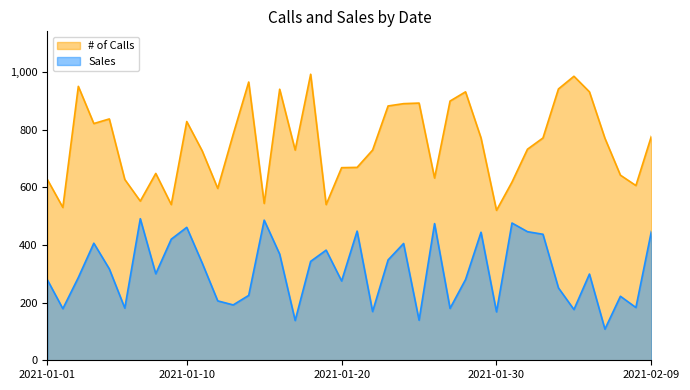

True or false: # of Calls and Sales cross at least once.

False